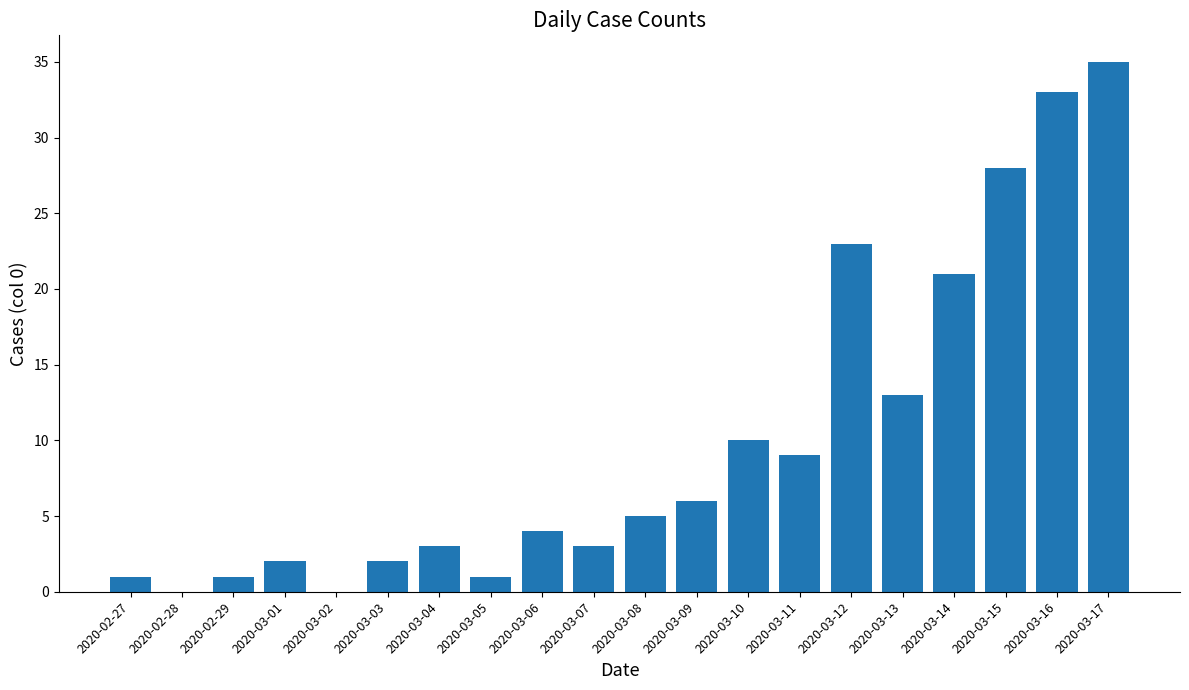

What is the sum of the values at 2020-03-07 and 2020-03-08?

8